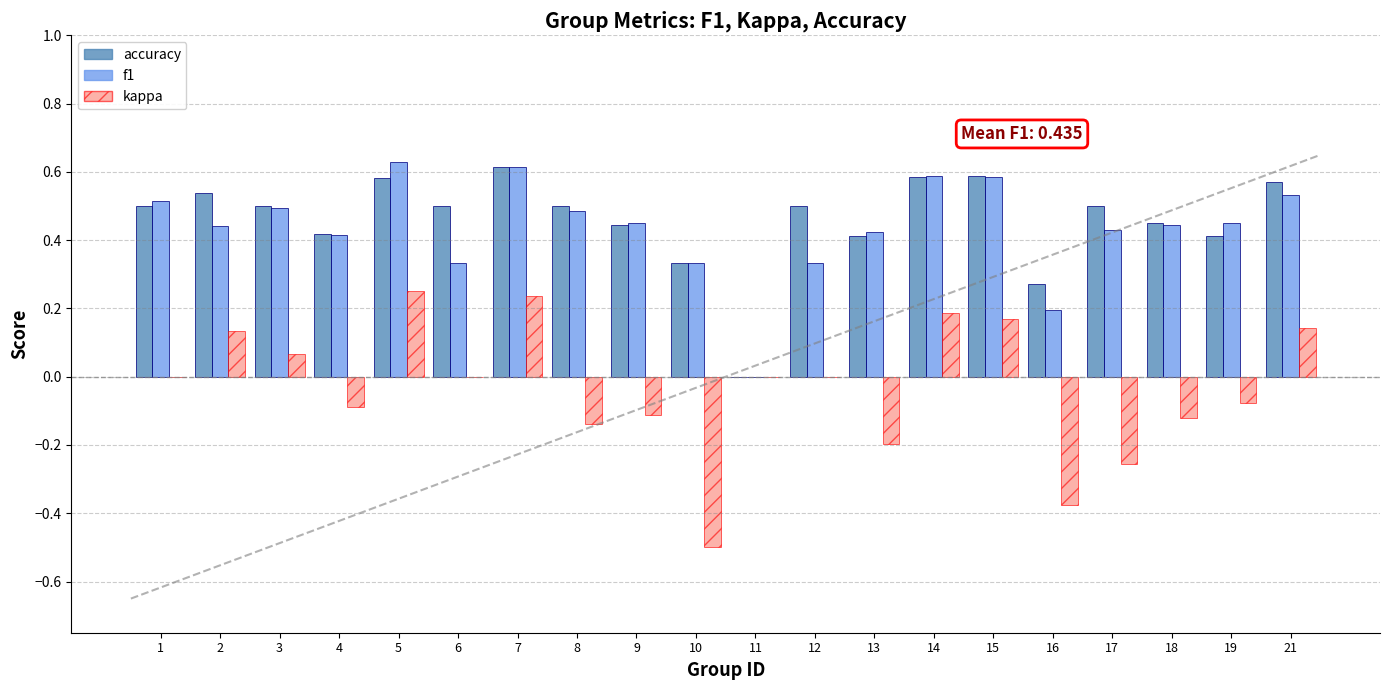

Which series has the widest spread of values?

kappa